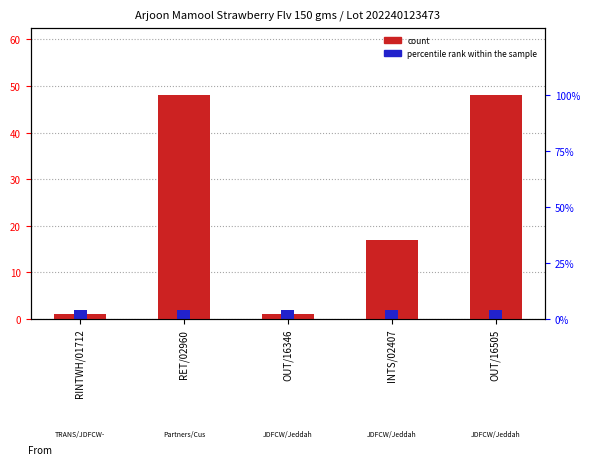

Are the bars horizontal?

No